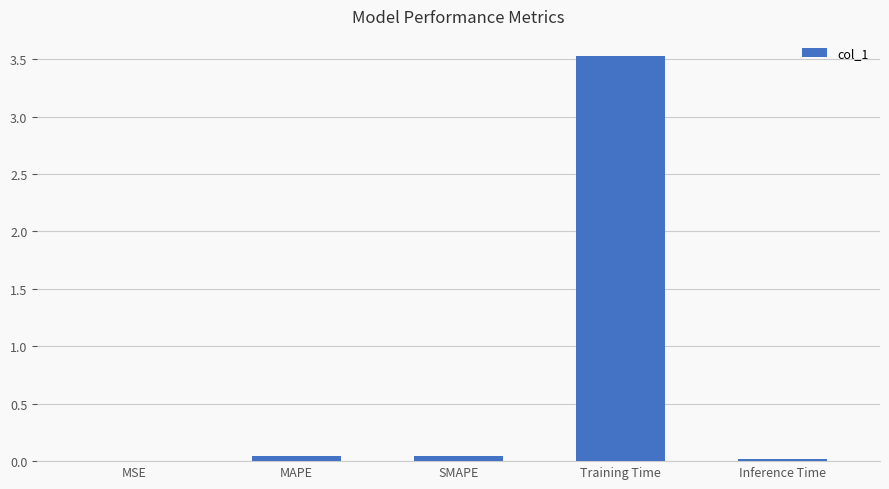

Are the bars horizontal?

No